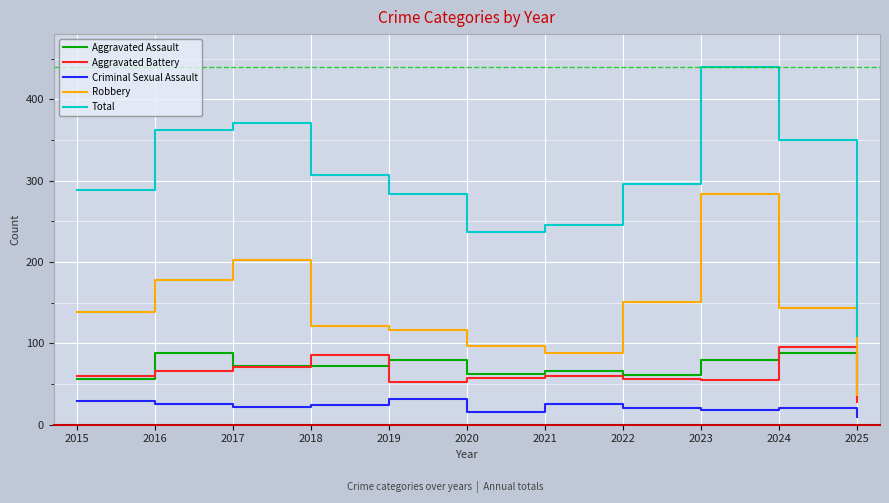

Is the value of Total at 2025 greater than the value of Aggravated Assault at 2023?

Yes